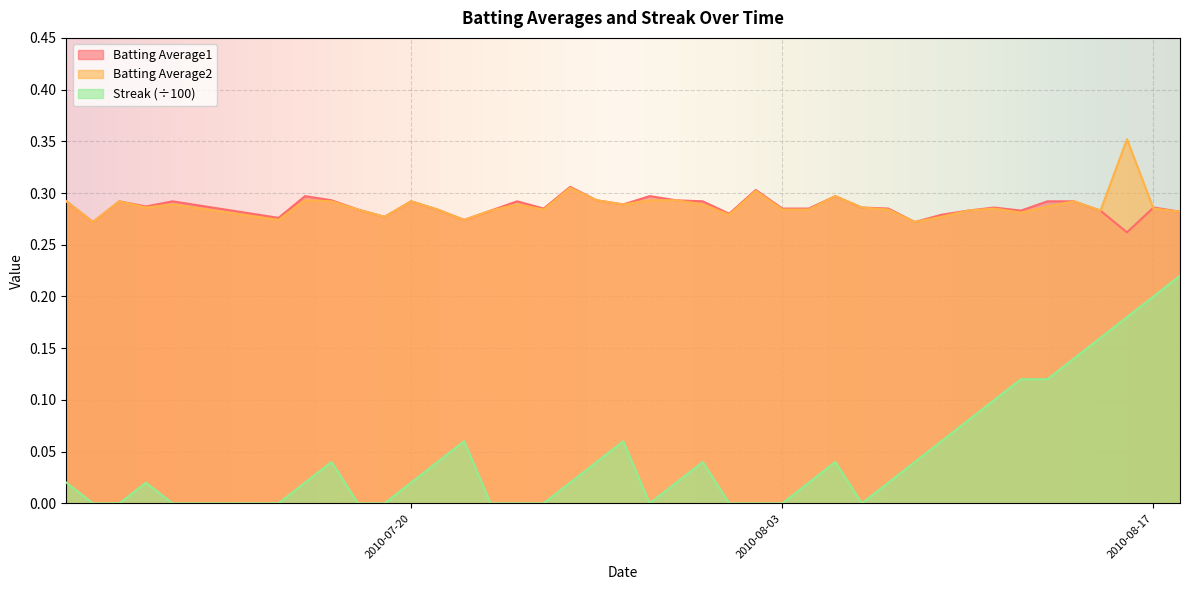

Which series has the largest range (max minus min)?

Streak (÷100)